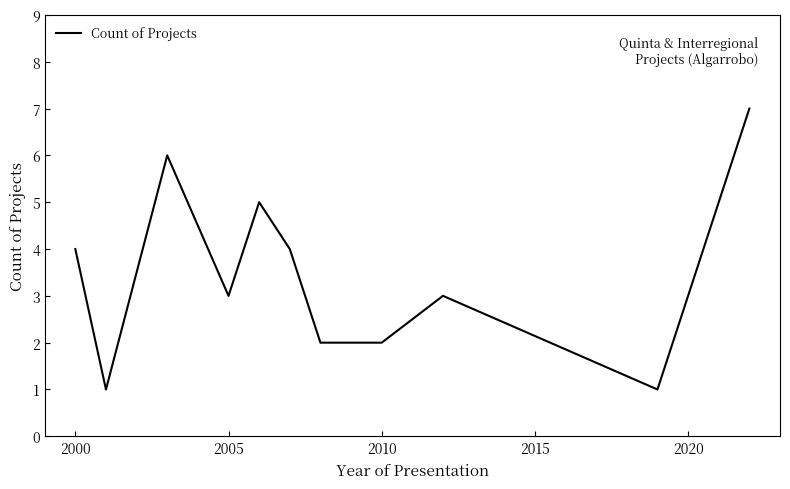

What is the difference between the maximum and minimum values?

6